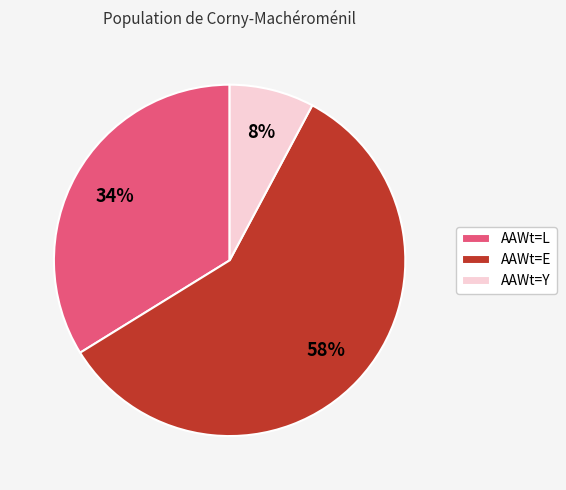

True or false: AAWt=Y accounts for 8% of the total.

True